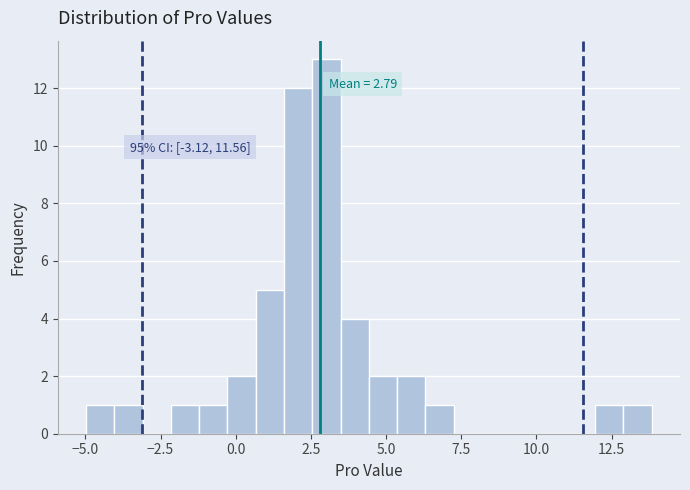

Around what value on the x-axis is the tallest bar? Give the approximate position of its centre, as read against the axis.

3.0